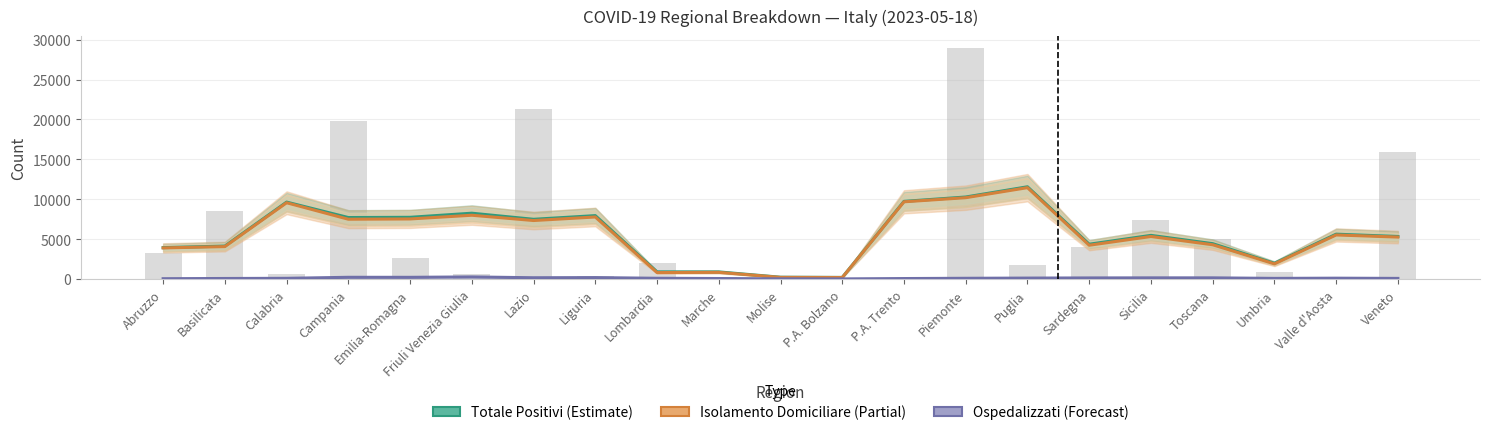

What value does the Ospedalizzati (Forecast) series have at Marche?

56.7